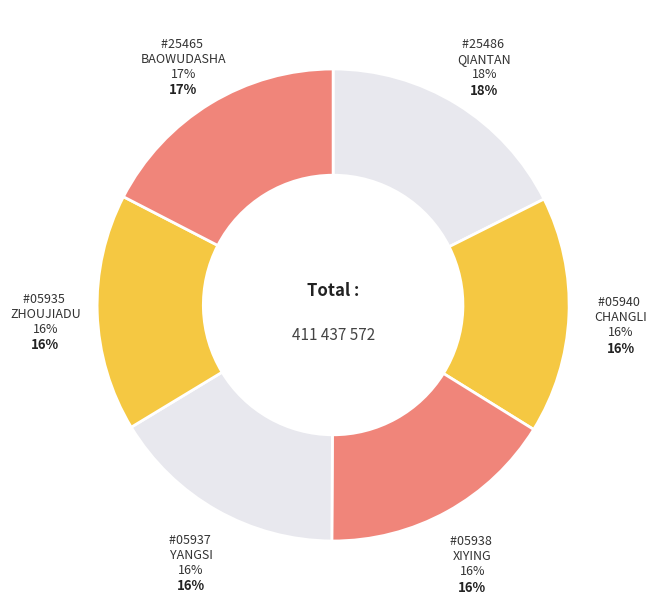

Is it true that BOC #25465 SH BAOWUDASHA is 5% of the pie?

False